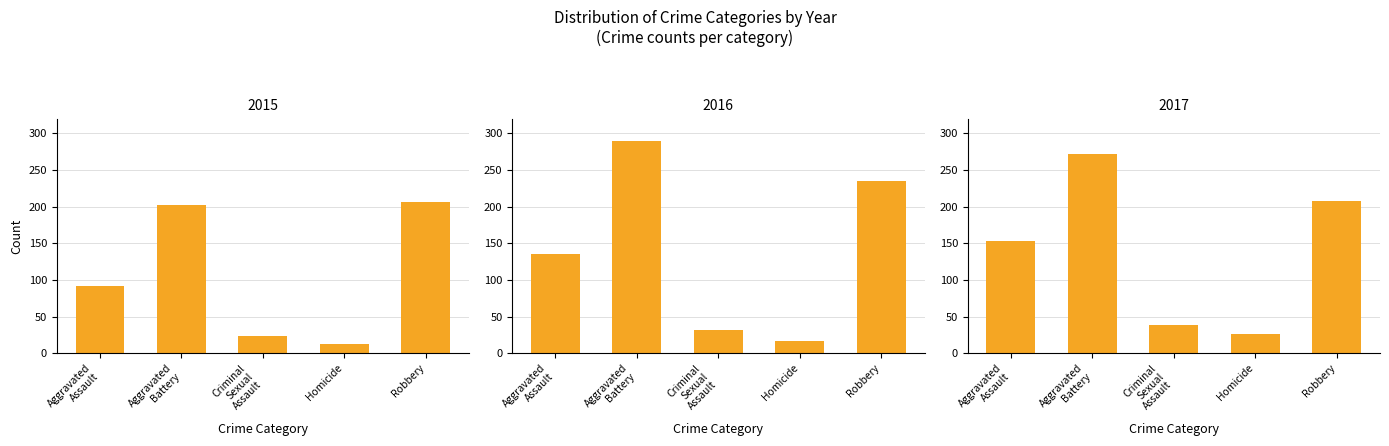

Is it true that 2016 equals 129 at Aggravated Battery?

False